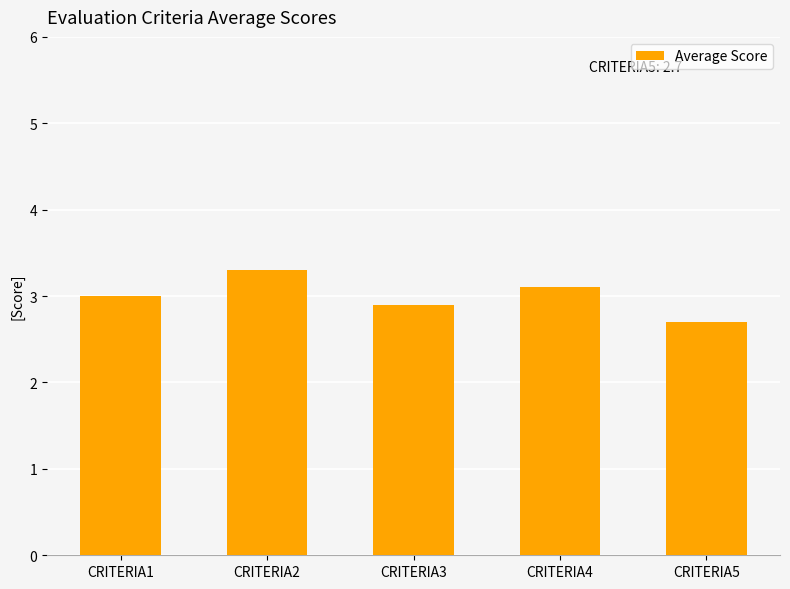

What is the change in value from CRITERIA2 to CRITERIA3?

-0.4